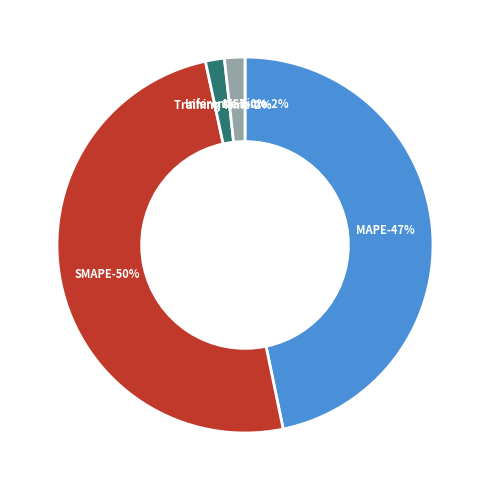

Which has a higher value, Inference Time or MSE?

Inference Time